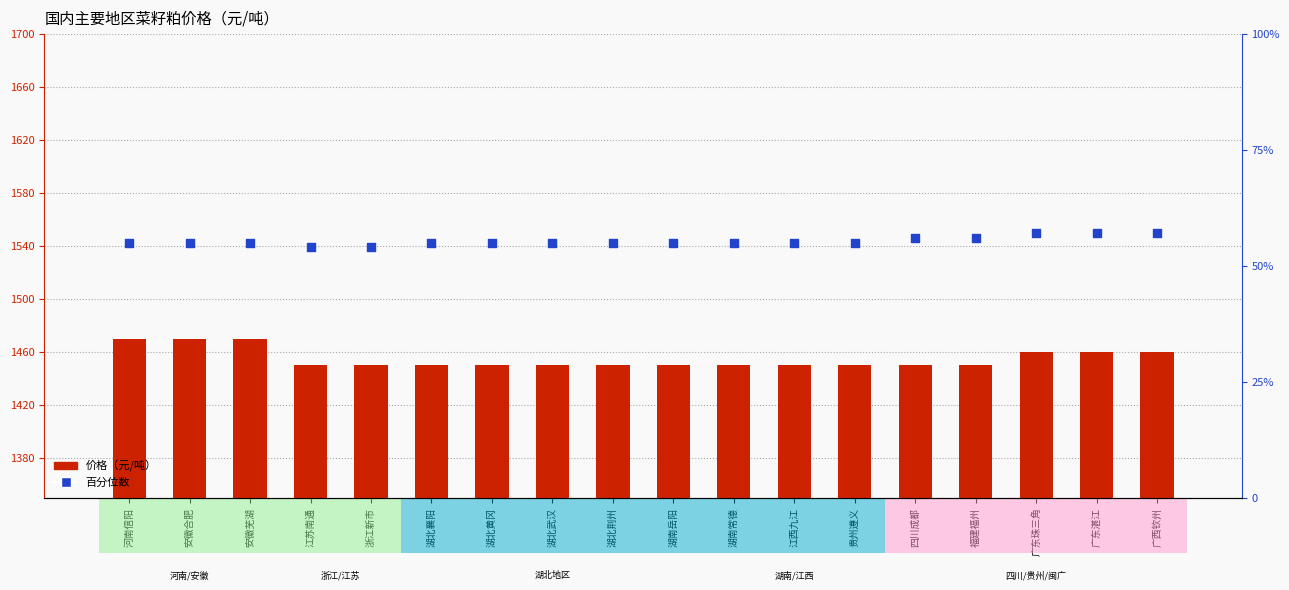

Which series has the largest total across all categories?

价格（元/吨）